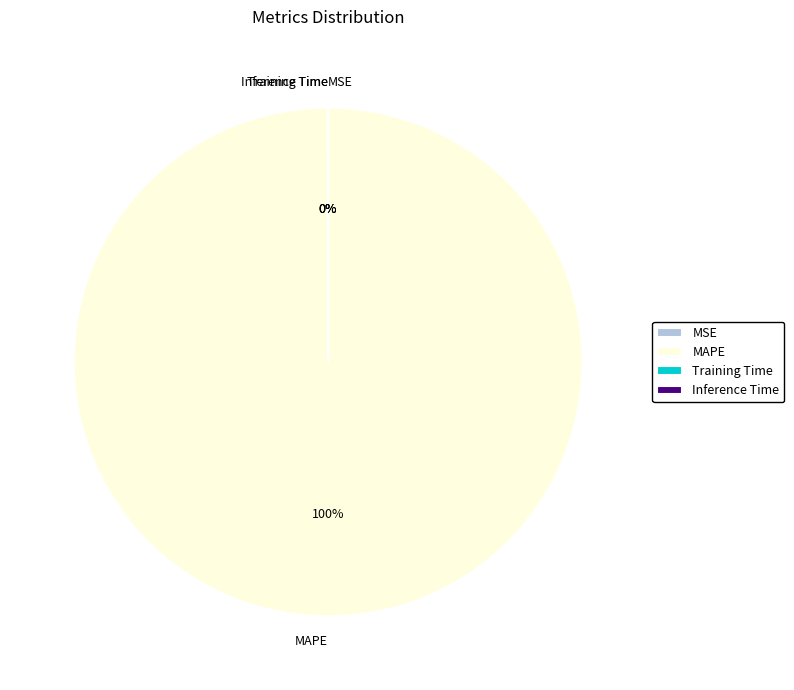

To the nearest percent, what is the average slice percentage?

25%